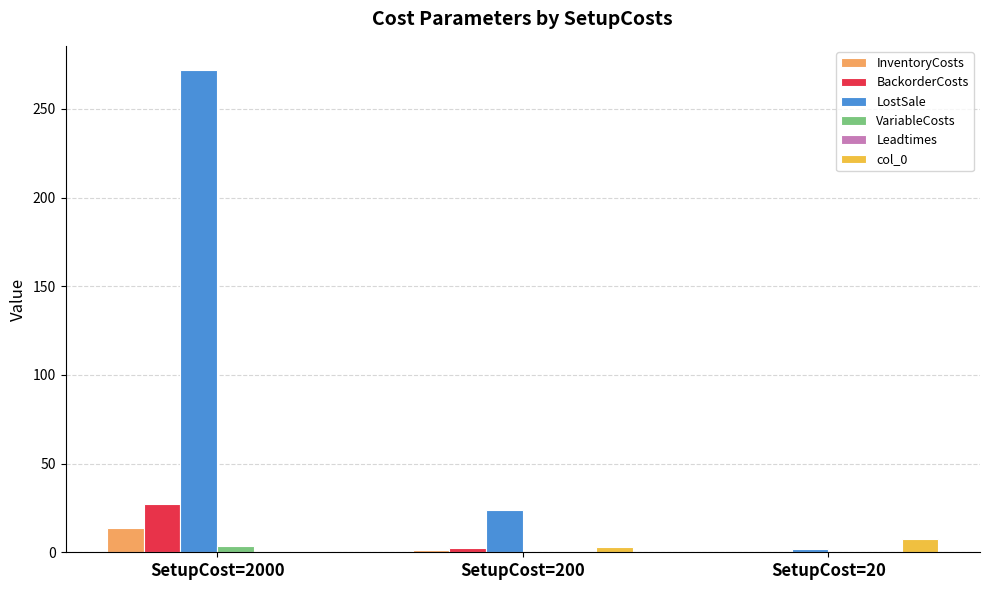

How many categories are shown in the chart?

3